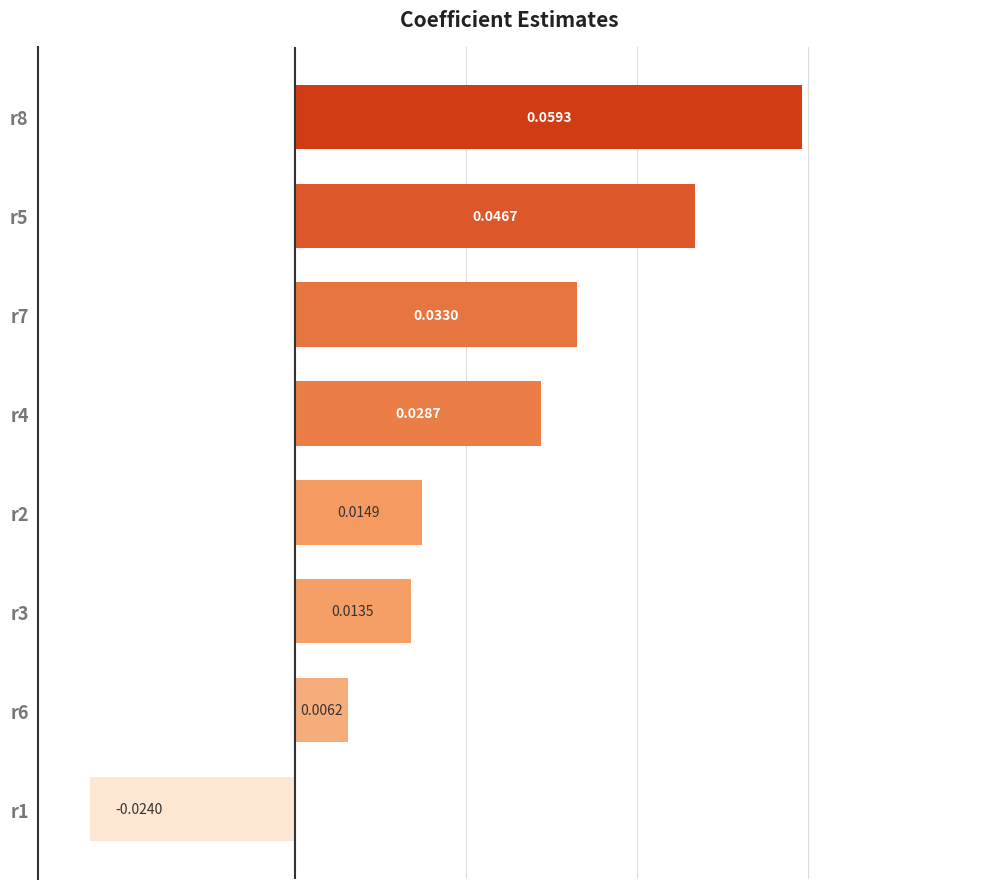

Rank the categories by value from highest to lowest.

r8, r5, r7, r4, r2, r3, r6, r1